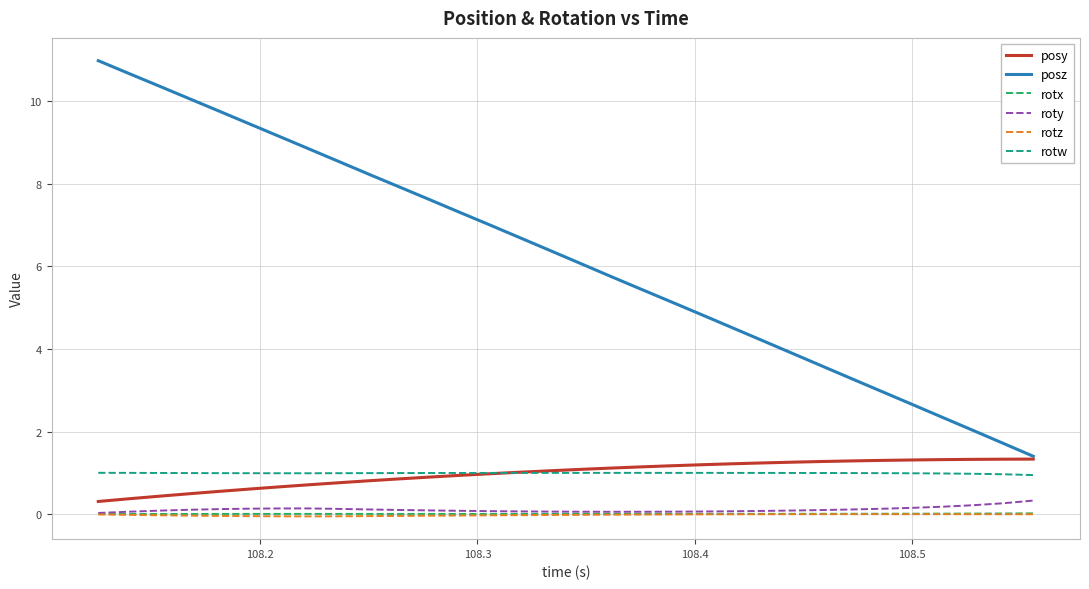

Which series has the largest range (max minus min)?

posz